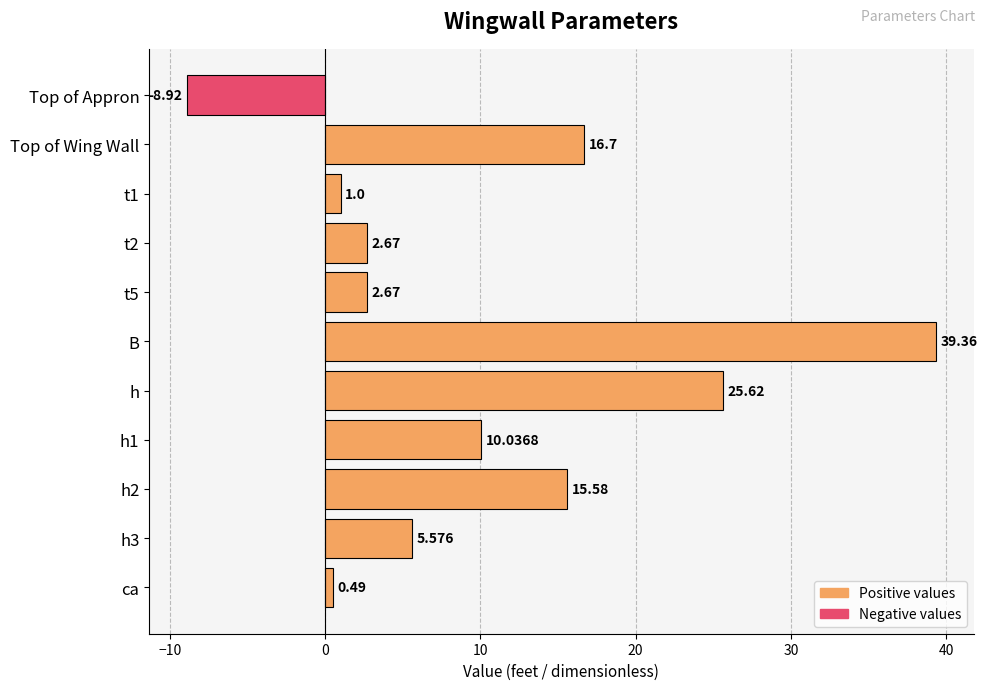

Which category has the lowest value across all series?

Top of Appron